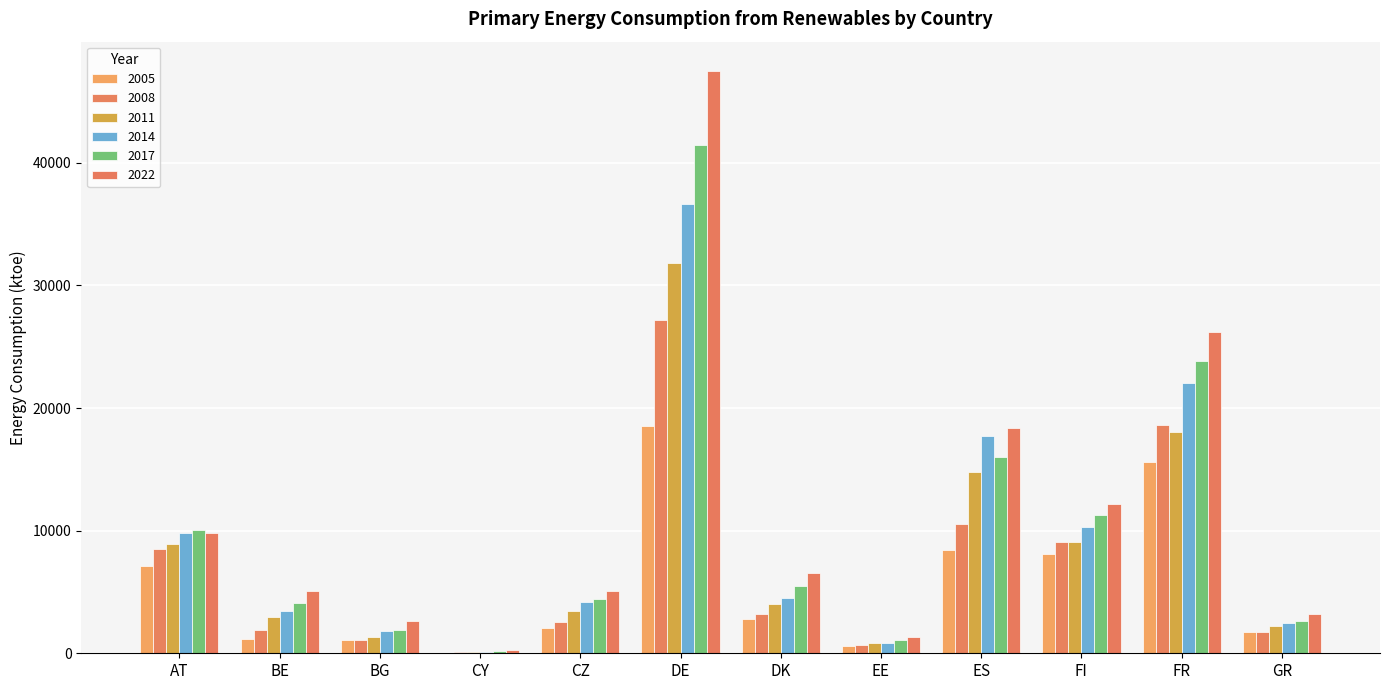

At which label does 2011 reach its peak?

DE